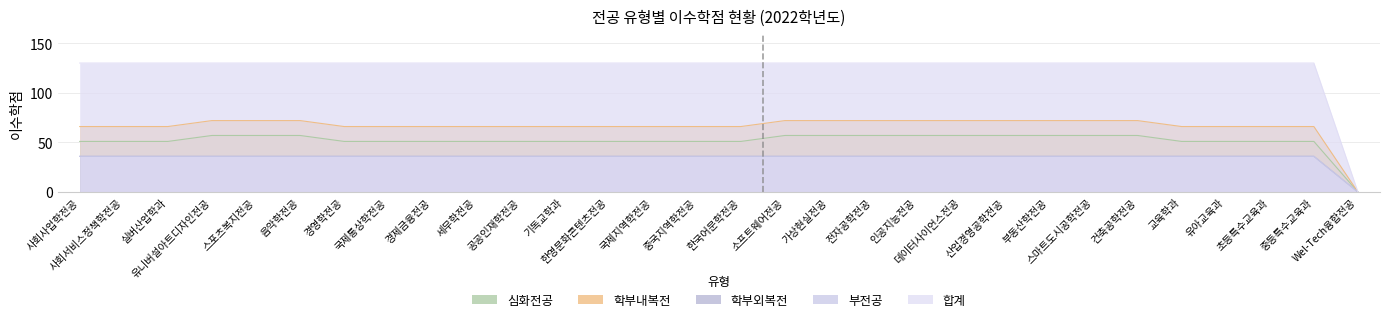

Reading left to right, what are all the values shown in this chart?

심화전공: 51	51	51	57	57	57	51	51	51	51	51	51	51	51	51	51	57	57	57	57	57	57	57	57	57	51	51	51	51	0
학부내복전: 66	66	66	72	72	72	66	66	66	66	66	66	66	66	66	66	72	72	72	72	72	72	72	72	72	66	66	66	66	0
학부외복전: 36	36	36	36	36	36	36	36	36	36	36	36	36	36	36	36	36	36	36	36	36	36	36	36	36	36	36	36	36	0
부전공: 36	36	36	36	36	36	36	36	36	36	36	36	36	36	36	36	36	36	36	36	36	36	36	36	36	36	36	36	36	0
합계: 130	130	130	130	130	130	130	130	130	130	130	130	130	130	130	130	130	130	130	130	130	130	130	130	130	130	130	130	130	0